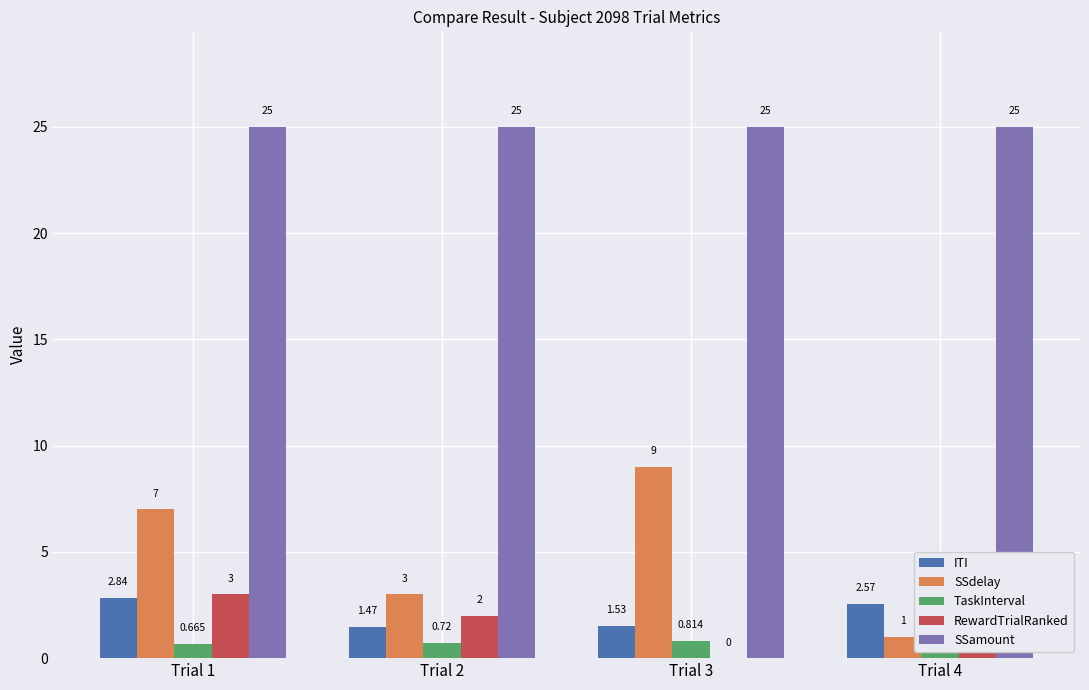

What is the sum of the TaskInterval values at Trial 2 and Trial 3?

1.5